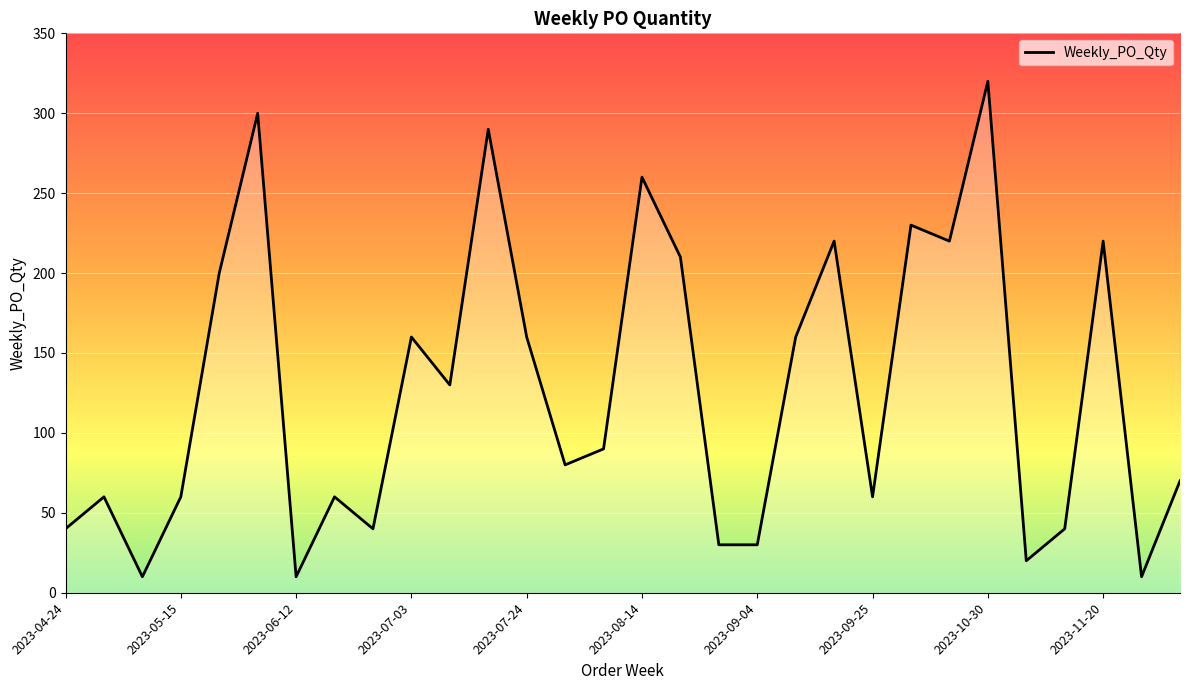

What is the maximum value shown in the chart?

320